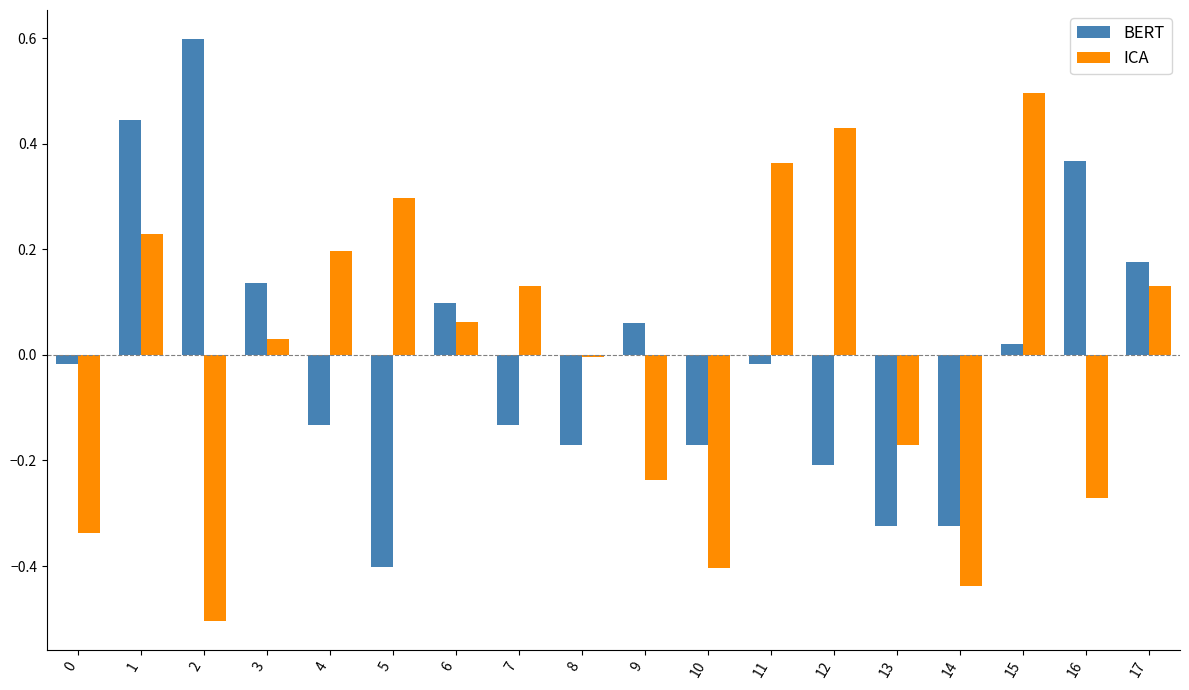

List the series in order of their peak value, highest first.

BERT, ICA